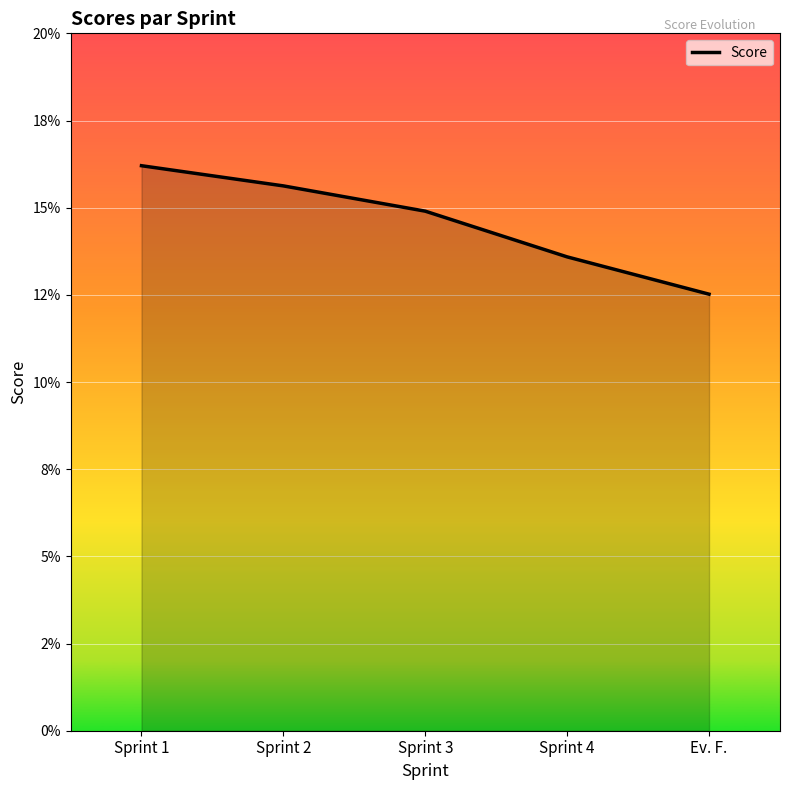

Reading left to right, extract all data points from this chart.

0.2	0.2	0.1	0.1	0.1